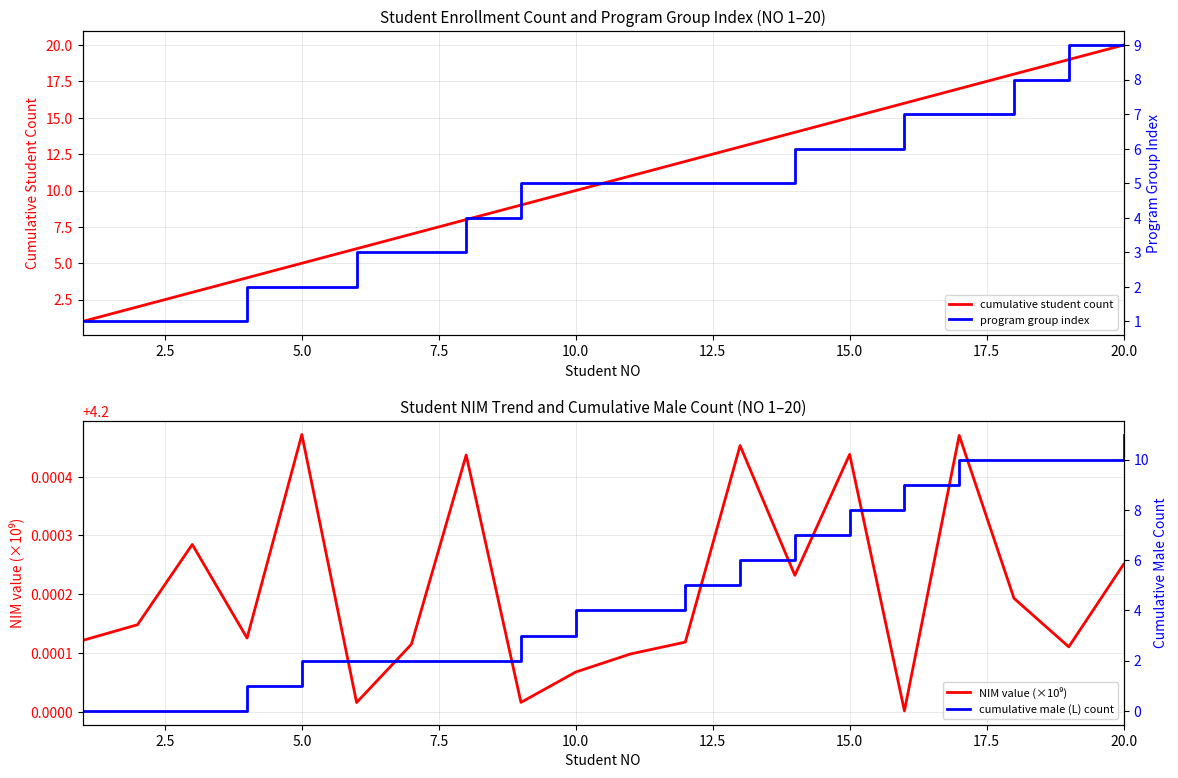

At which label does cumulative student count reach its peak?

20.0